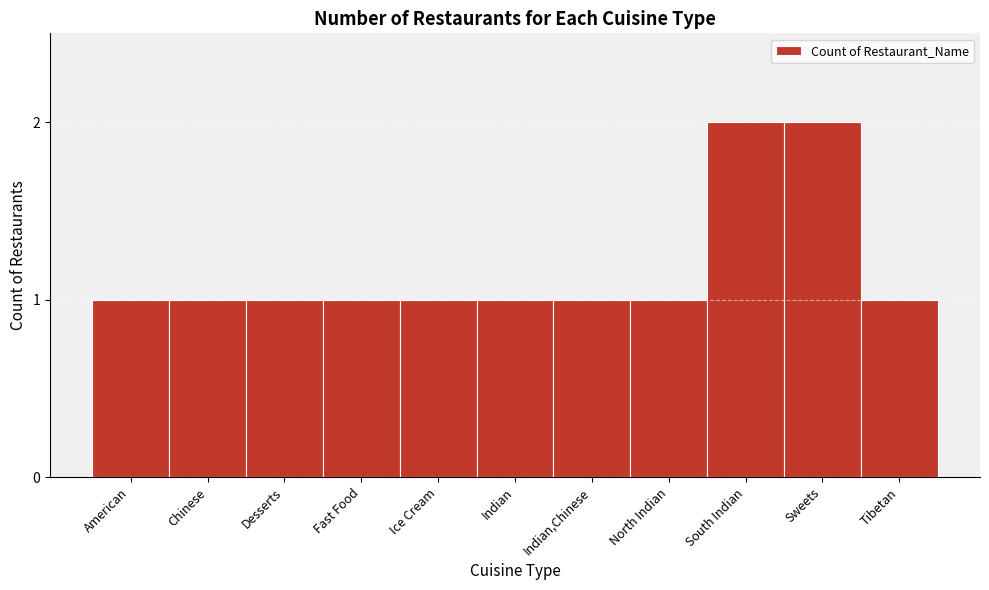

Reading left to right, list all the values displayed in this chart.

1	1	1	1	1	1	1	1	2	2	1